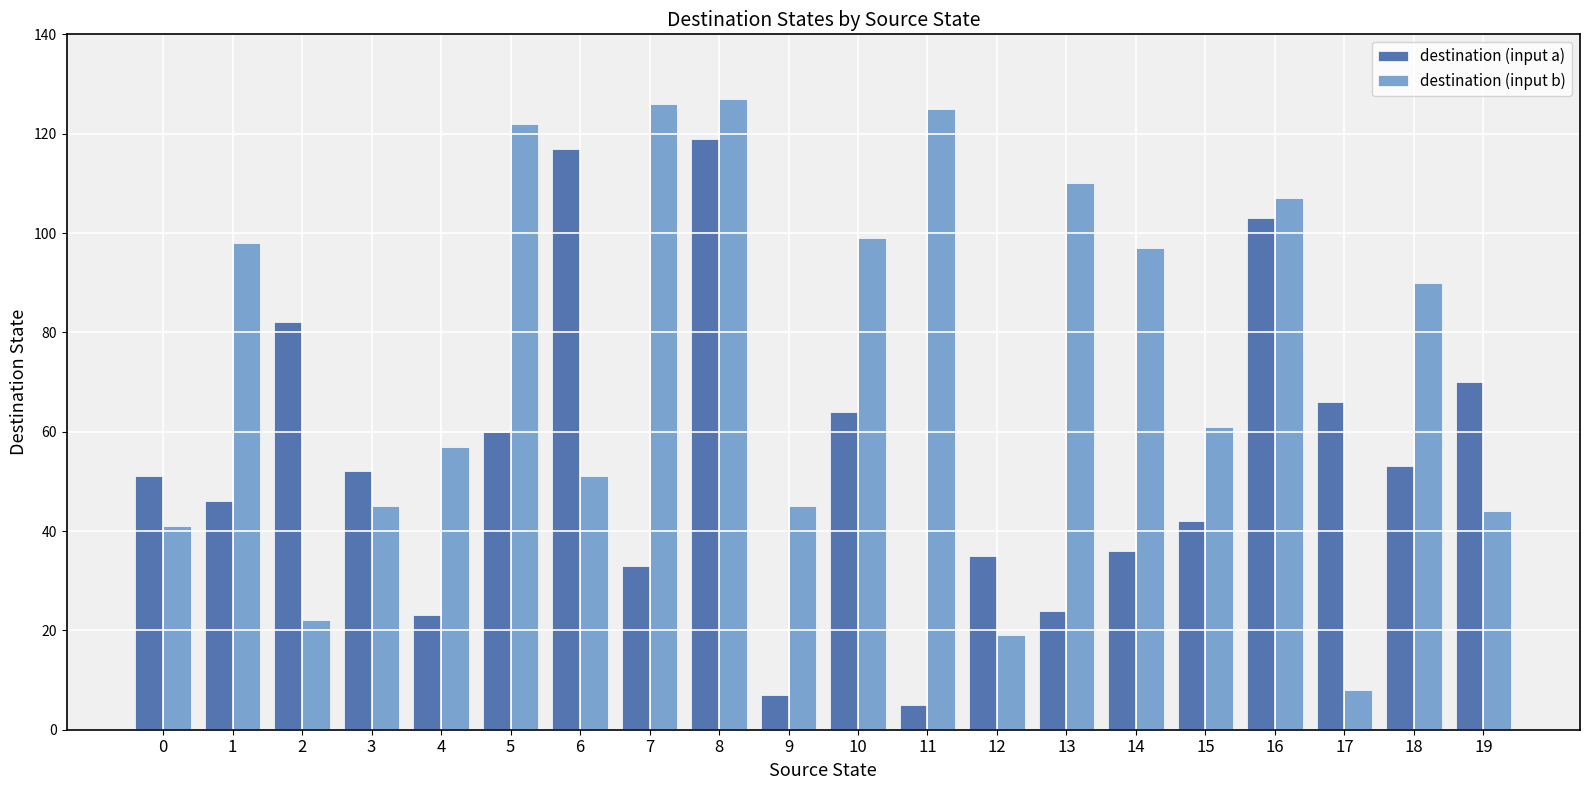

At which label does destination (input a) reach its peak?

8